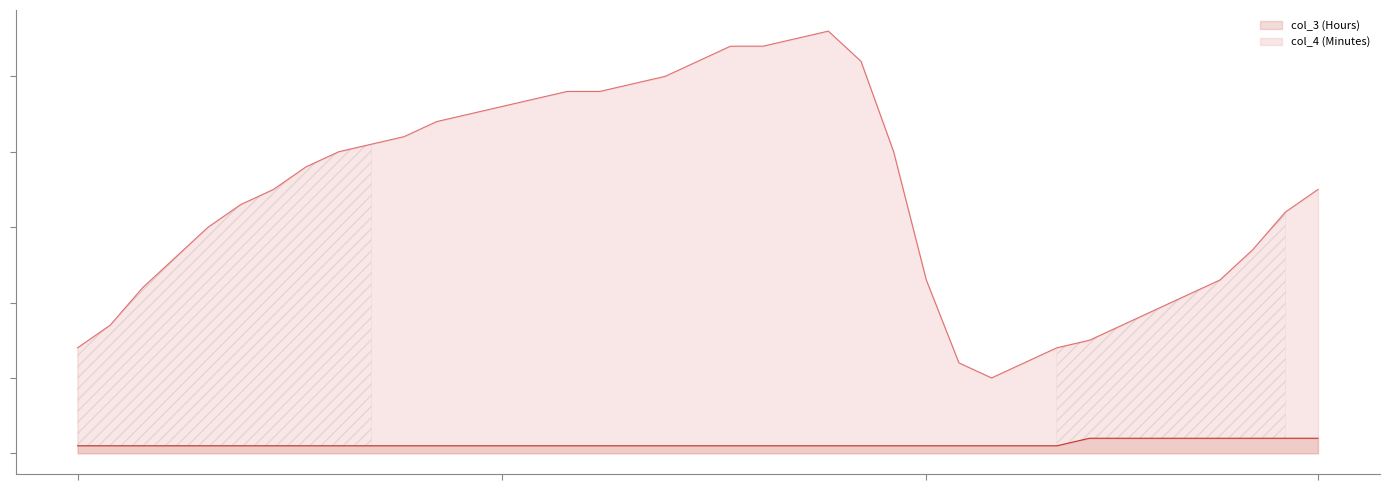

At which label is col_3 (Hours) closest to 1?

1